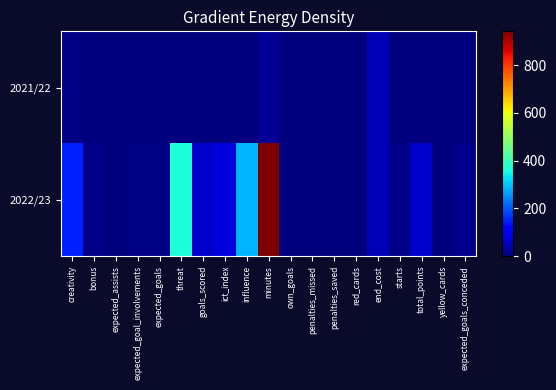

Rank the series by their average value, from lowest to highest.

2021/22, 2022/23